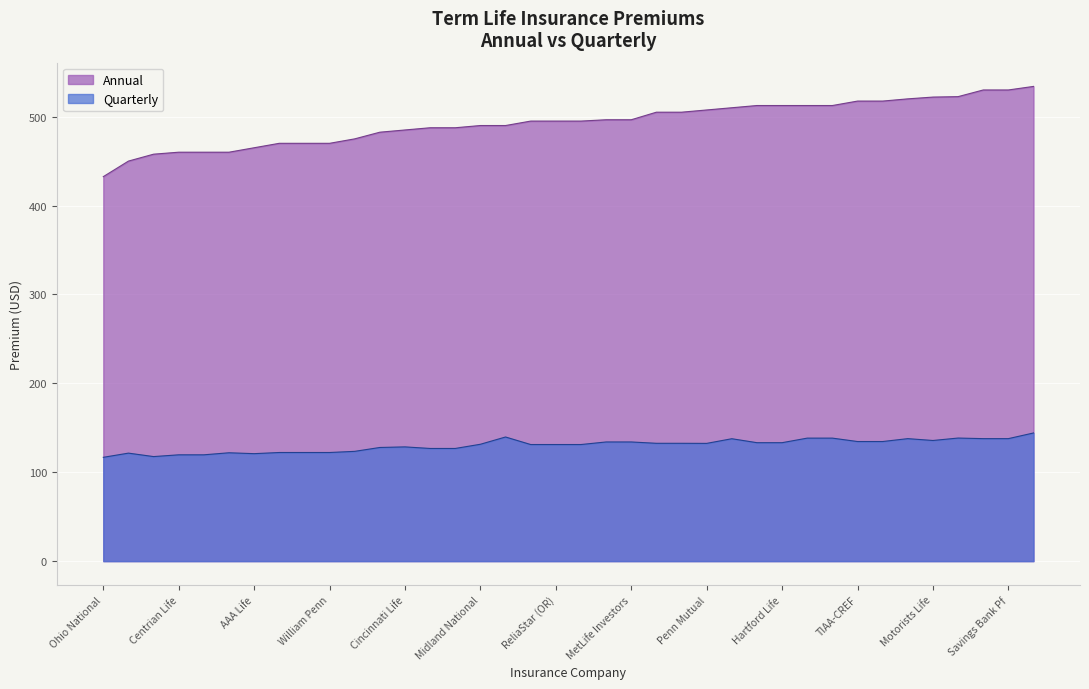

What is the difference between the maximum and second lowest values in the Quarterly series?

26.6